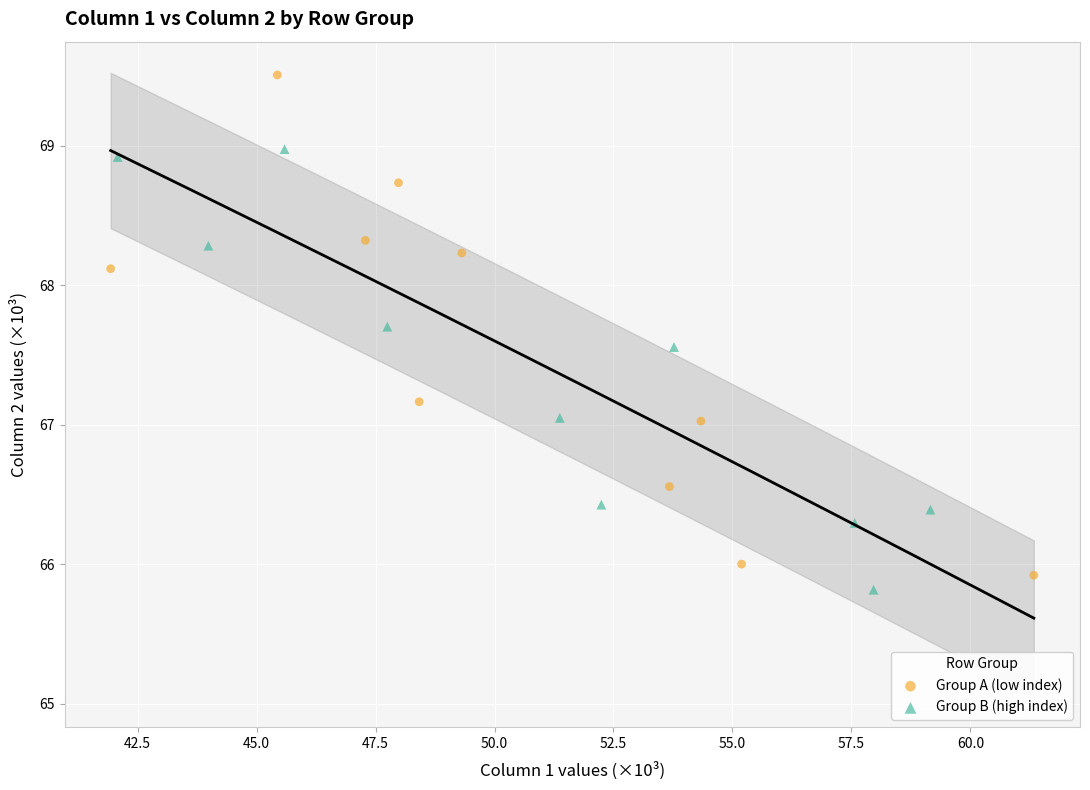

Which series reaches the minimum Y coordinate?

Group B (high index)